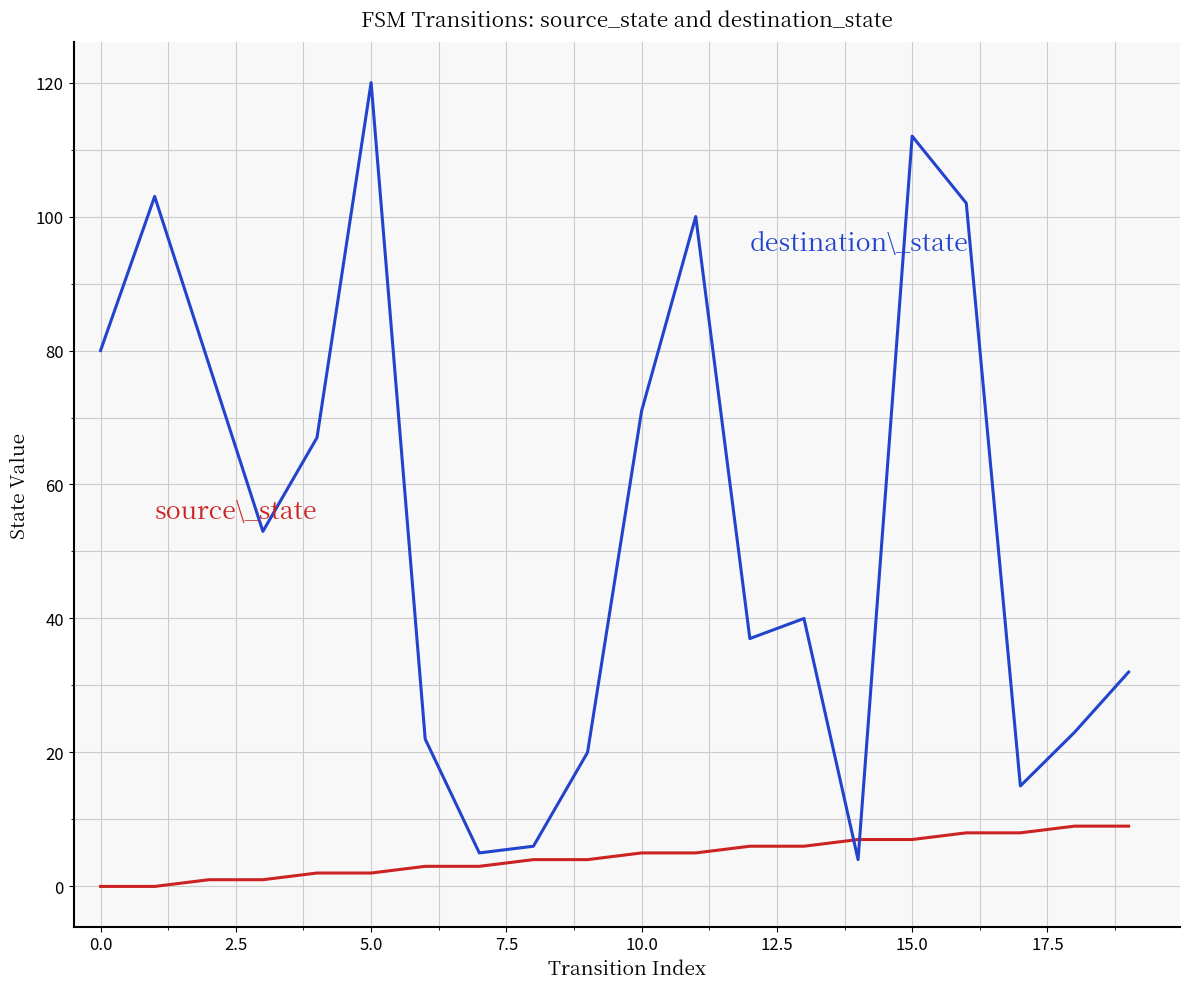

Does the chart display data point markers on the line(s)?

No